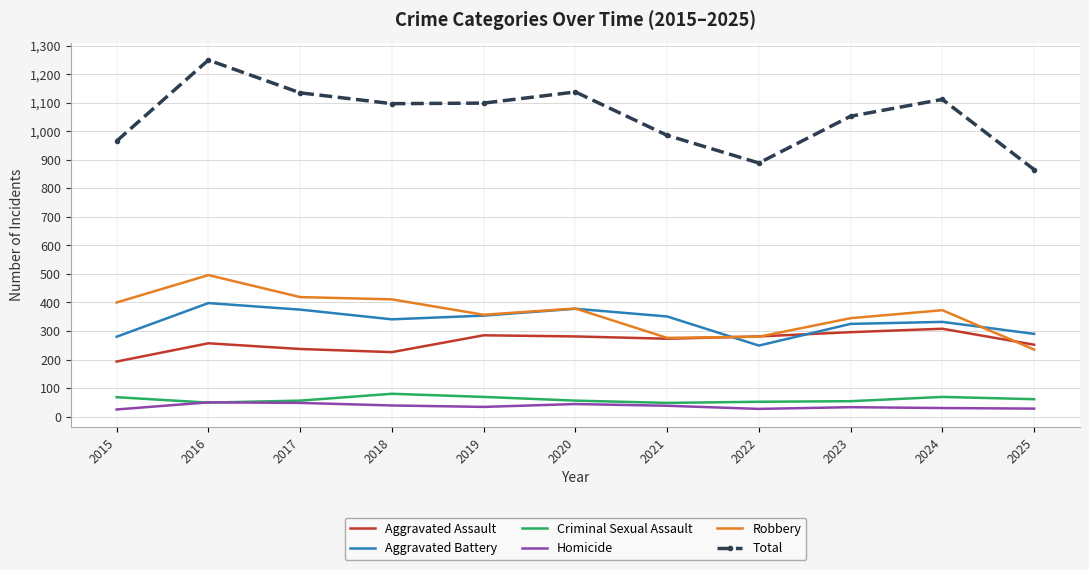

What is the difference between the Aggravated Assault values at 2025 and 2024?

56